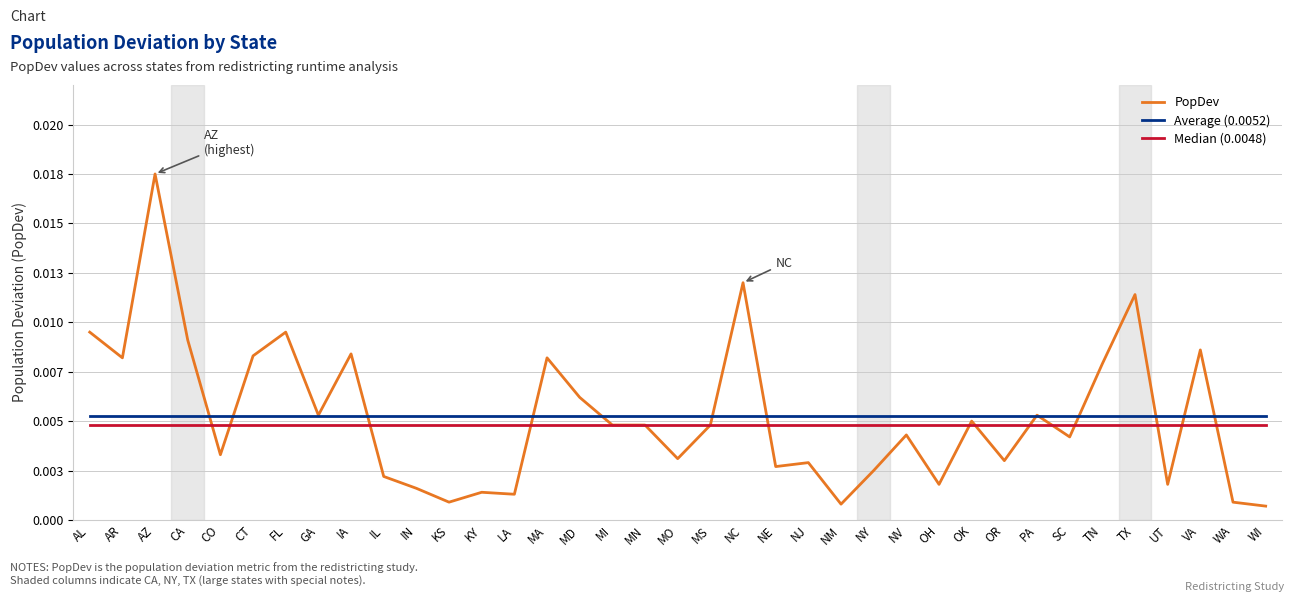

At which category is the sum across all series the highest?

AZ